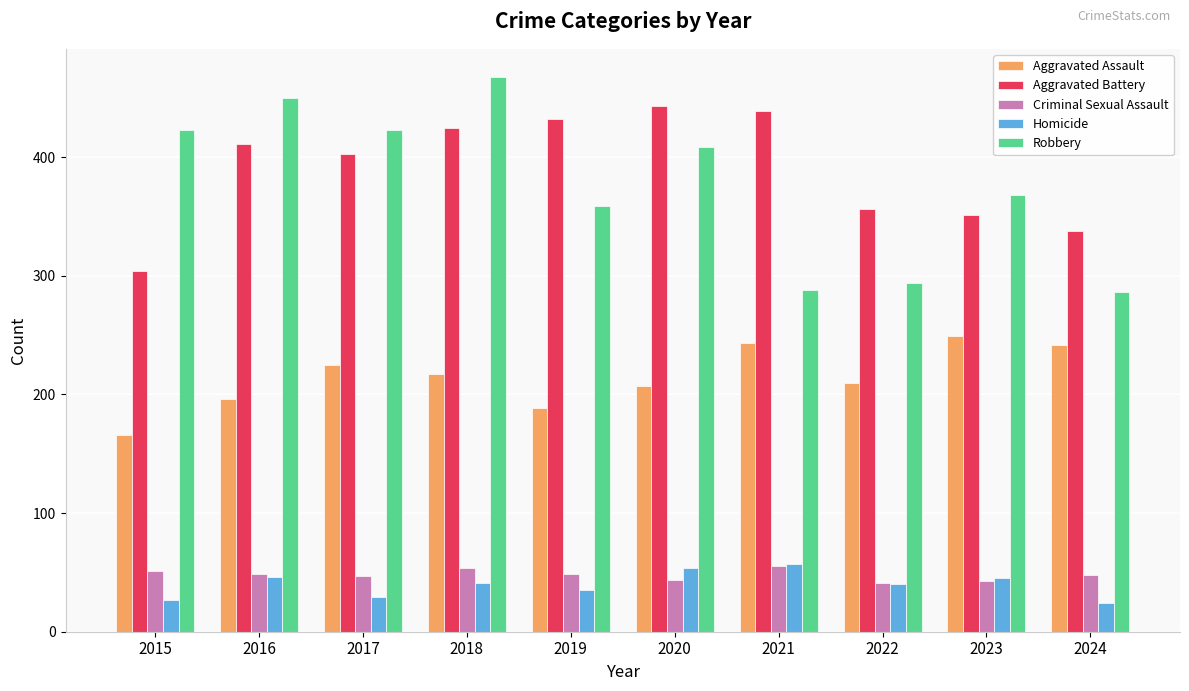

What is the sum of the Aggravated Battery values at 2017 and 2016?

814